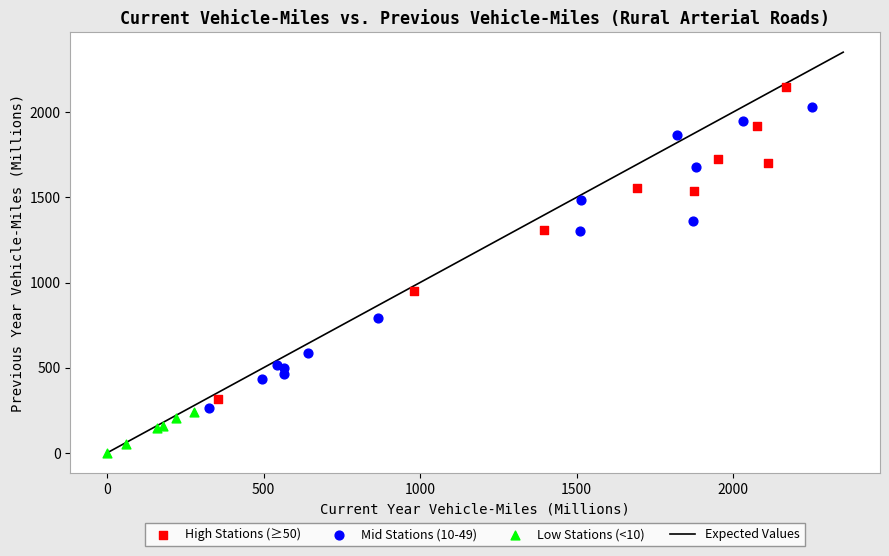

Which series reaches the maximum Y coordinate?

High Stations (≥50)